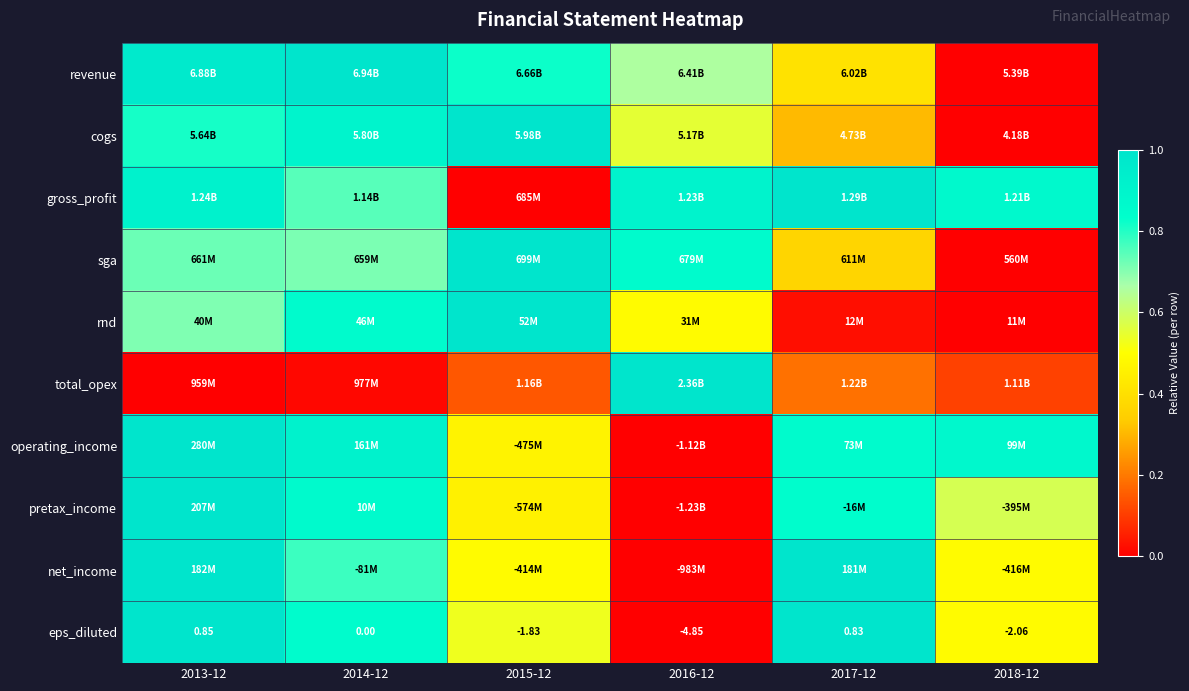

At which category is the sum across all series the highest?

2013-12